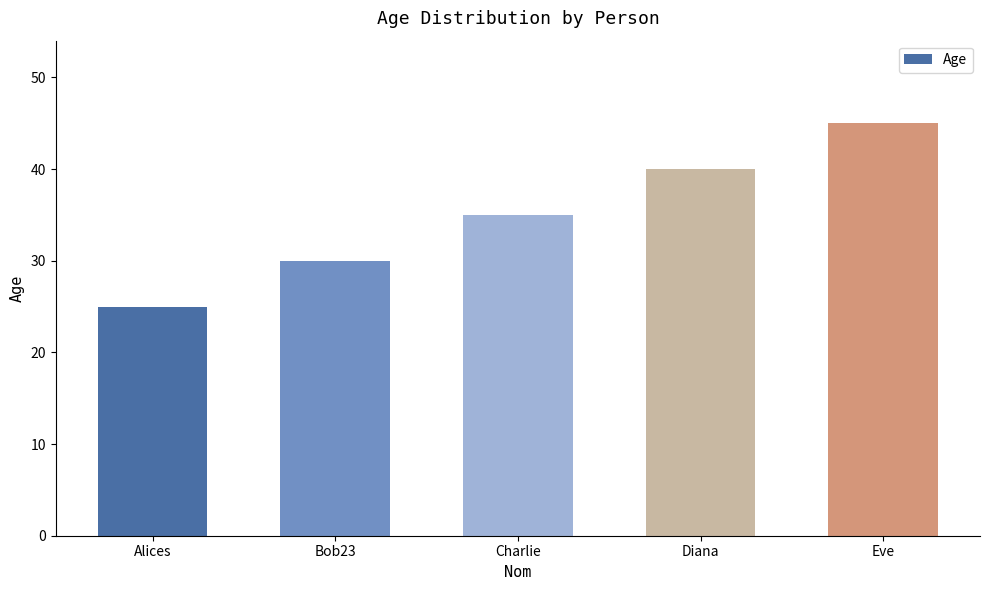

What is the difference between the second highest and second lowest values?

10